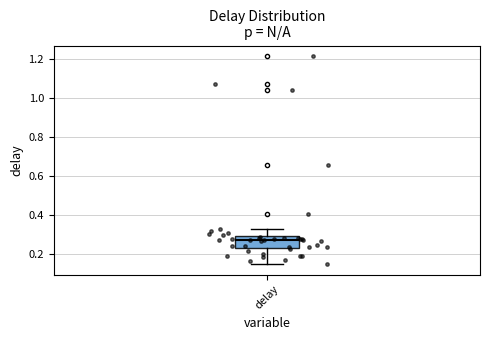

Read this box plot against the y-axis: the position of the median line, the range covered by the box, and the ends of both whiskers. The values are not printed on the chart, so give them approximately, as read against the axis.

median 0.28, box 0.24 to 0.30, whiskers 0.14 to 0.32